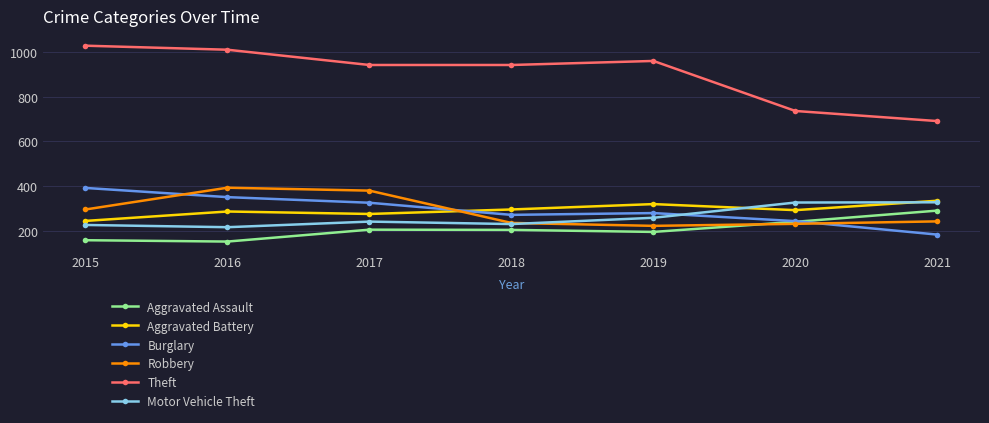

What is the difference between the Robbery values at 2021 and 2020?

11